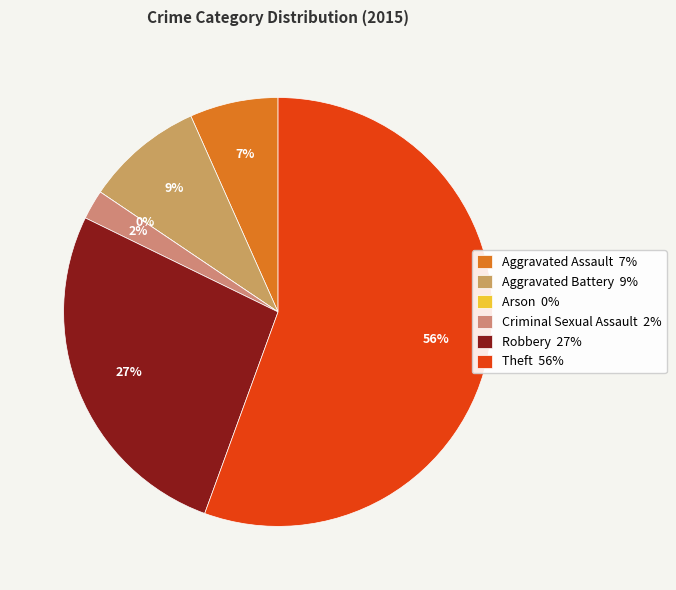

Is there a majority slice in this chart?

Yes